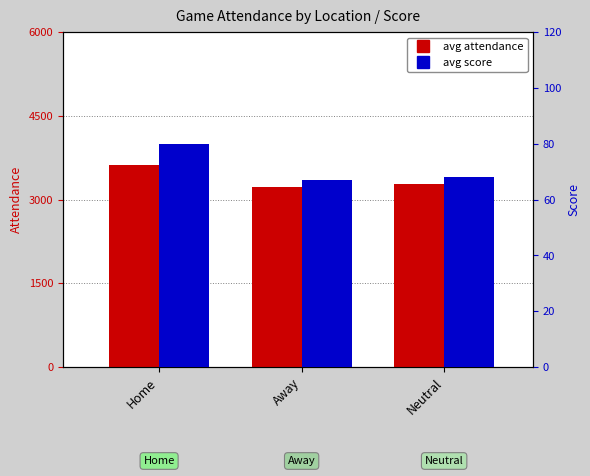

Between Away and Neutral, which series saw the biggest shift?

avg attendance